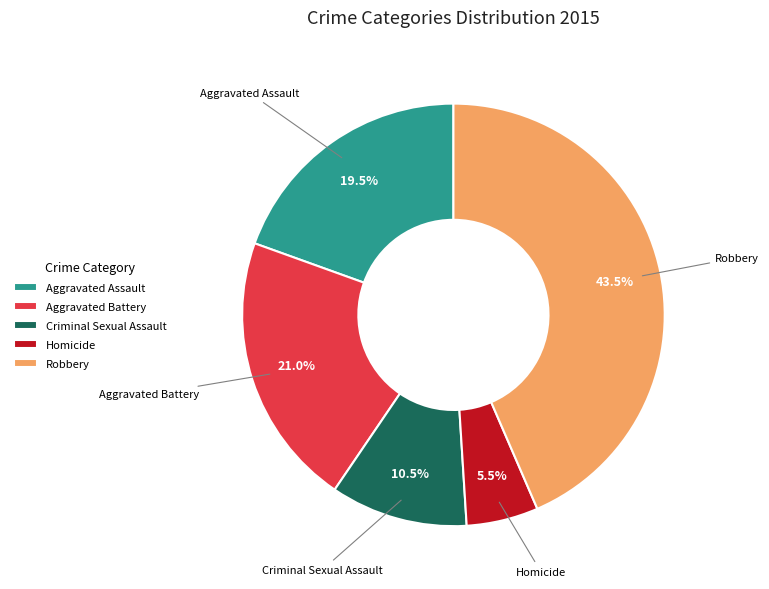

Do Criminal Sexual Assault and Robbery together represent more than half of the pie?

Yes